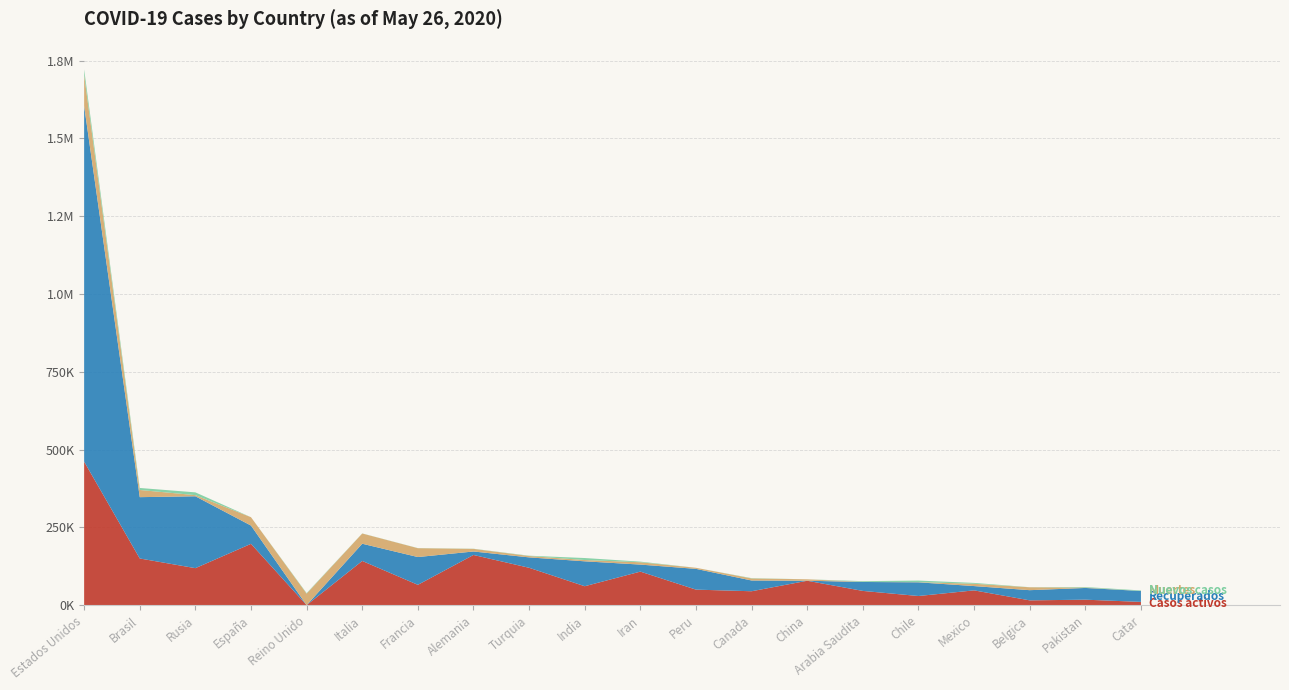

Reading left to right, list all the values displayed in this chart.

Casos activos: Estados Unidos=461154	Brasil=149911	Rusia=118798	España=196958	Reino Unido=0	Italia=141981	Francia=65199	Alemania=161200	Turquia=120015	India=60706	Iran=107713	Peru=49795	Canada=44593	China=78268	Arabia Saudita=45668	Chile=29302	Mexico=47424	Belgica=15297	Pakistan=17482	Catar=10363
Recuperados: Estados Unidos=1143153	Brasil=197047	Rusia=230996	España=58685	Reino Unido=0	Italia=55300	Francia=89311	Alemania=11161	Turquia=33430	India=80063	Iran=22560	Peru=66708	Canada=34564	China=83	Arabia Saudita=28728	Chile=43934	Mexico=13802	Belgica=32733	Pakistan=37700	Catar=35076
Muertes: Estados Unidos=99754	Brasil=23102	Rusia=3633	España=26837	Reino Unido=36914	Italia=32877	Francia=28432	Alemania=8428	Turquia=4369	India=4172	Iran=7451	Peru=3456	Canada=6541	China=4634	Arabia Saudita=399	Chile=761	Mexico=7394	Belgica=9312	Pakistan=1167	Catar=26
Nuevos casos: Estados Unidos=17625	Brasil=6442	Rusia=8946	España=0	Reino Unido=1625	Italia=300	Francia=358	Alemania=461	Turquia=987	India=6405	Iran=2023	Peru=0	Canada=999	China=11	Arabia Saudita=2235	Chile=4895	Mexico=2764	Belgica=250	Pakistan=1748	Catar=1751